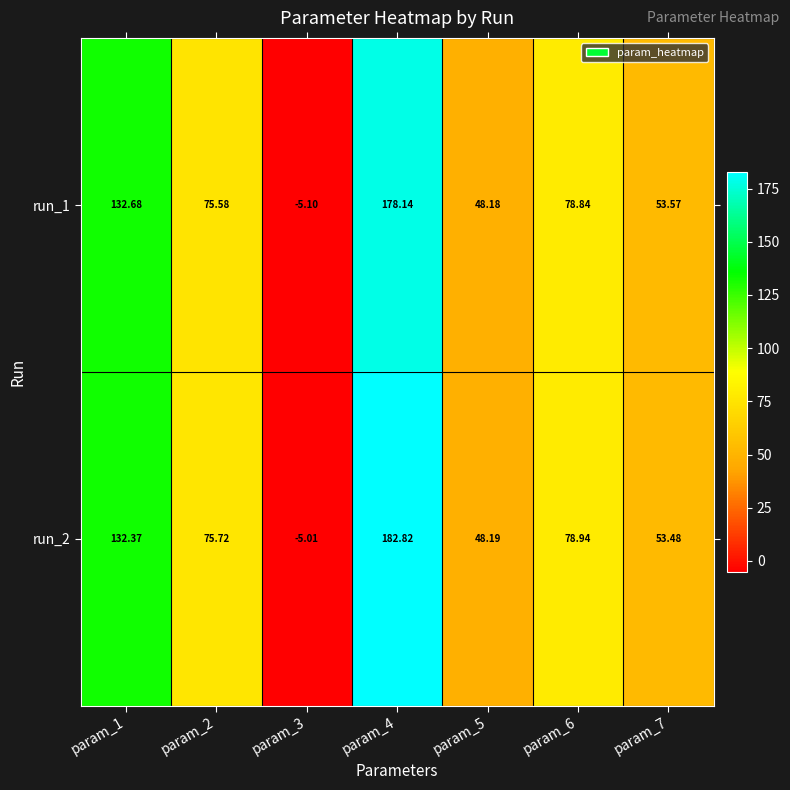

At which category does the chart reach its minimum across all series?

param_3